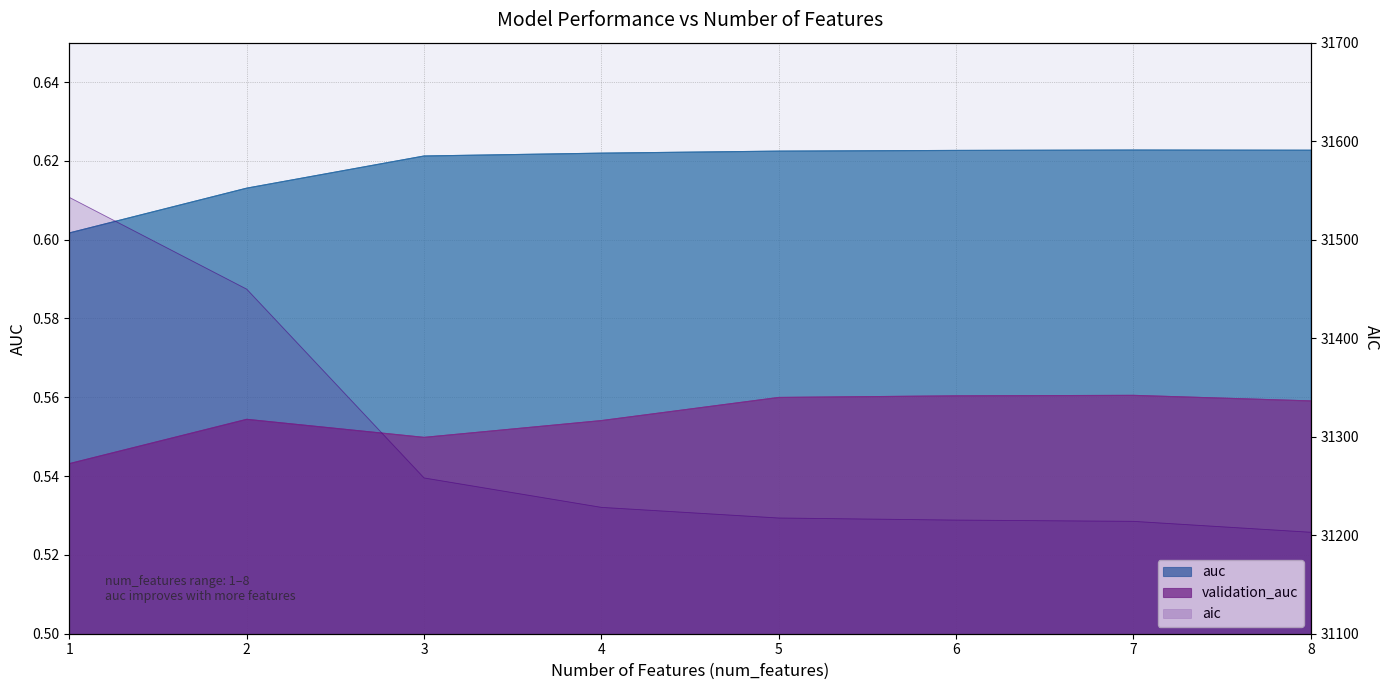

At which category does the chart reach its peak across all series?

1